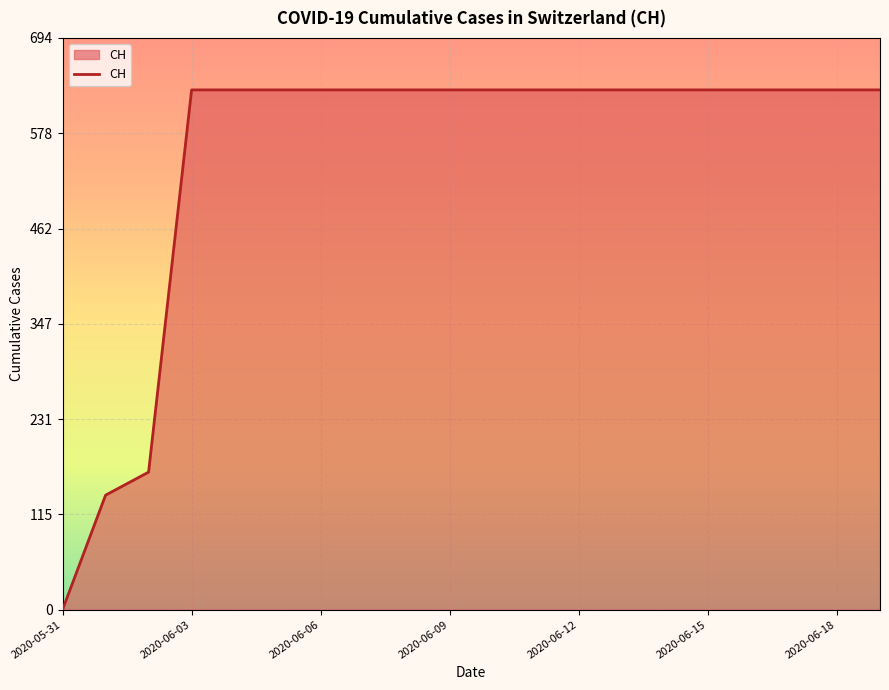

What is the maximum value shown in the chart?

631